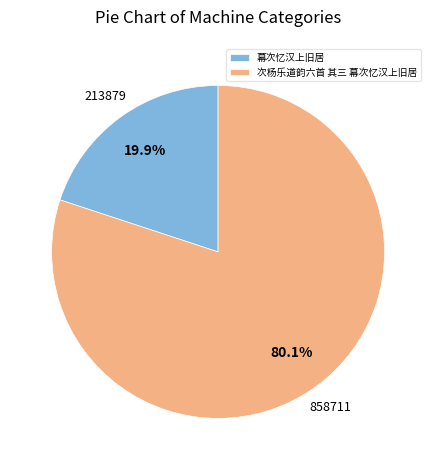

Rank the categories by value from highest to lowest.

次杨乐道韵六首 其三 幕次忆汉上旧居, 幕次忆汉上旧居